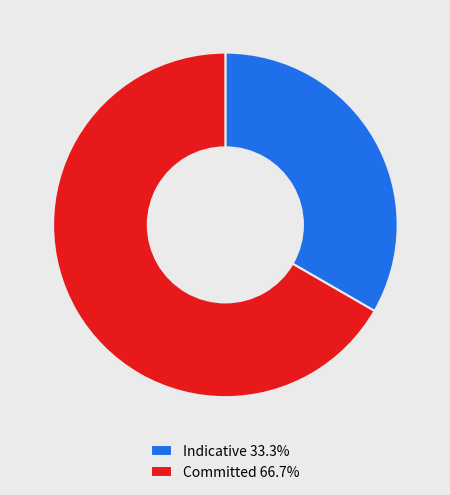

Do Committed and Indicative together represent more than half of the pie?

Yes